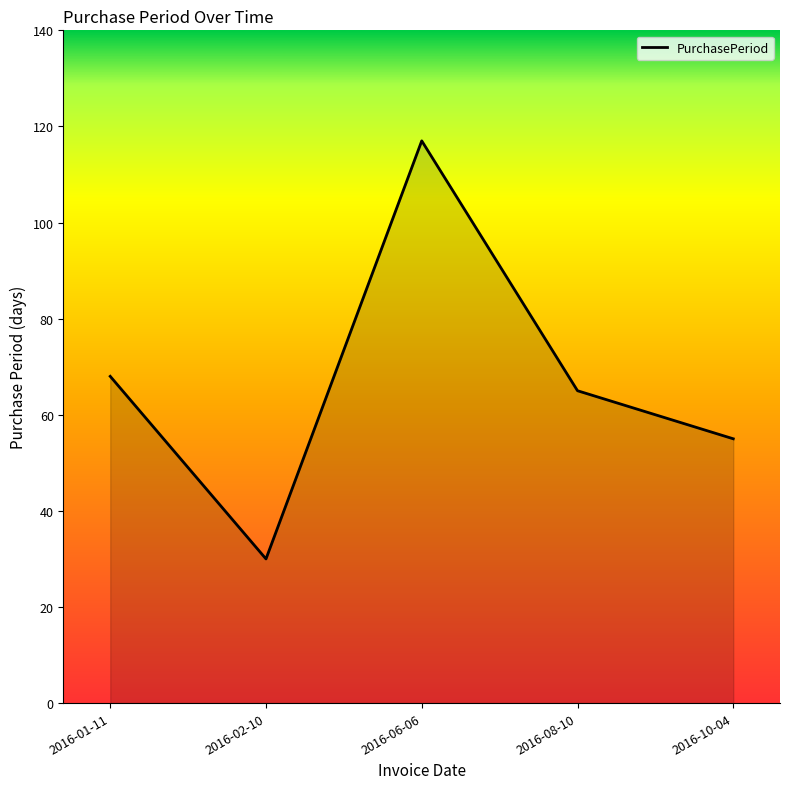

True or false: there are more than 2 points higher than both neighbors.

False